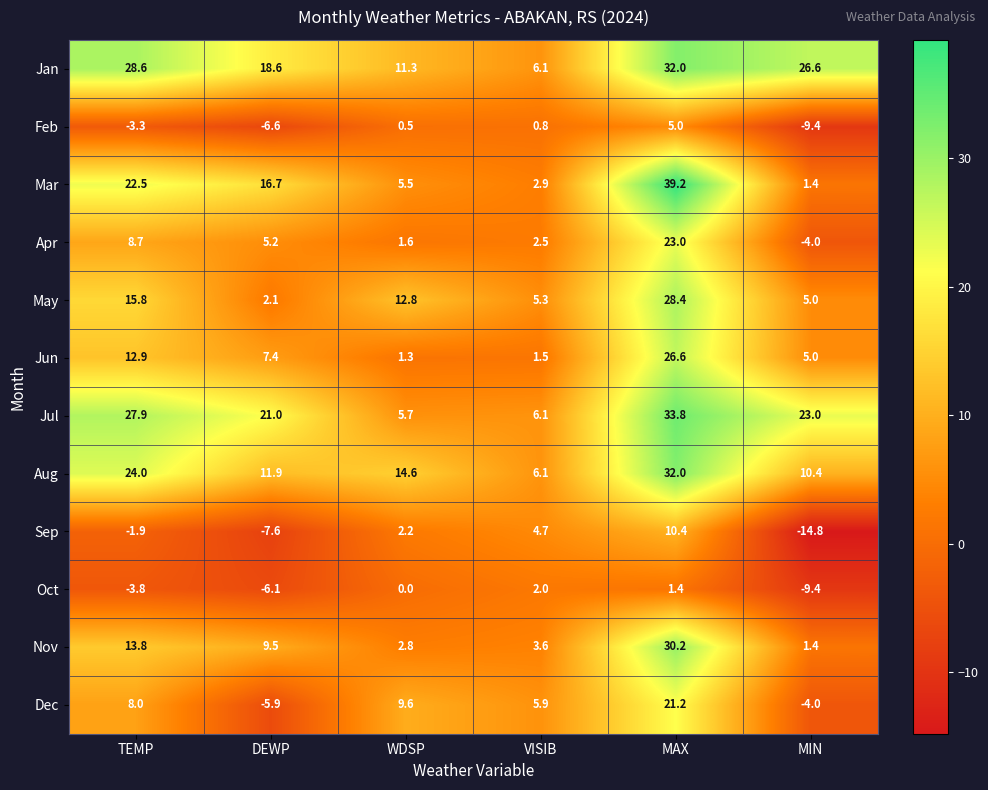

Which series has the widest spread of values?

Mar